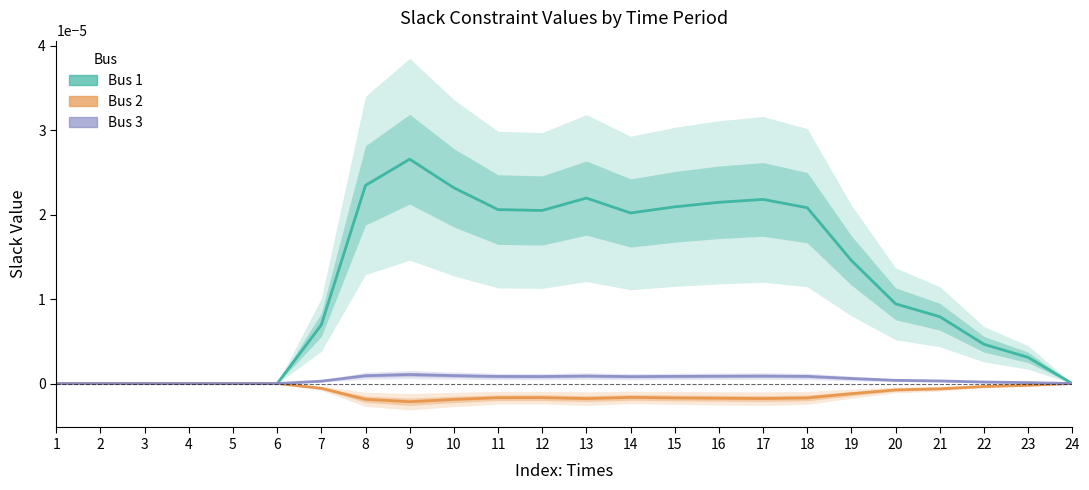

Which has a higher value, 19 or 18?

18